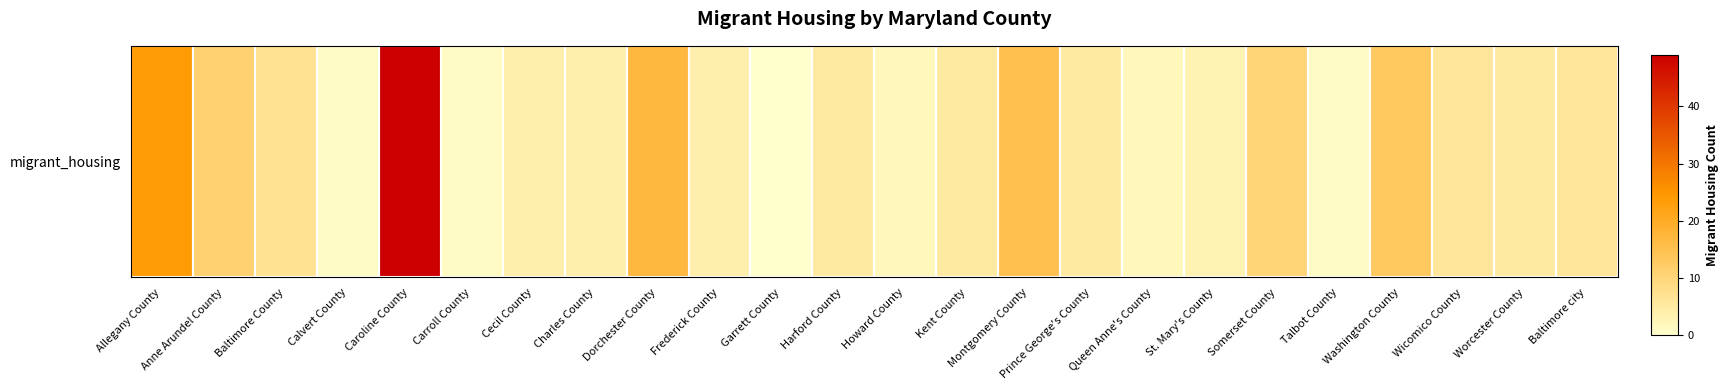

What is the difference between the maximum and minimum values?

49